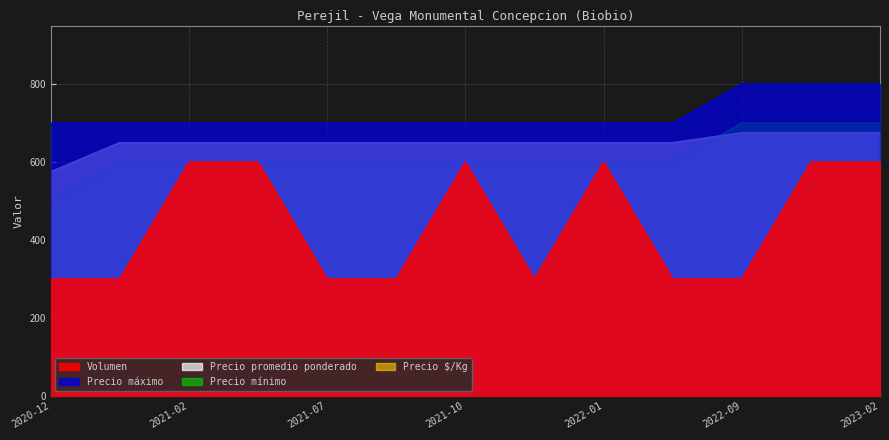

At how many categories does at least one series exceed 496?

13